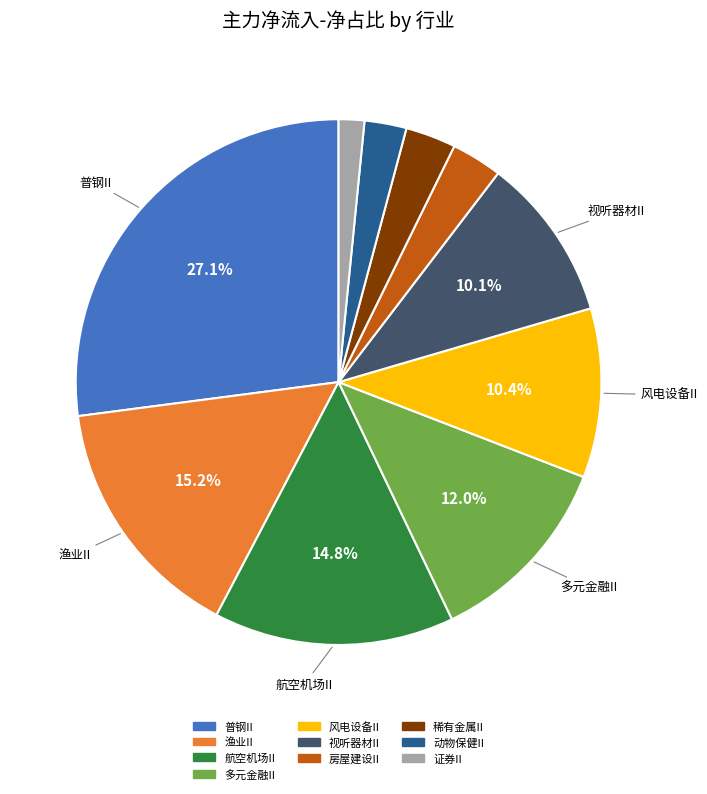

What portion of the pie excludes 风电设备II?

89.6%